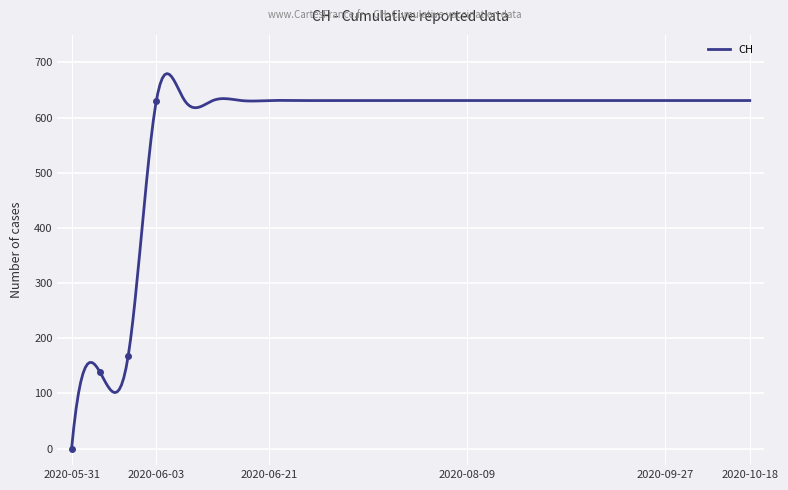

What is the greatest value displayed?

679.8